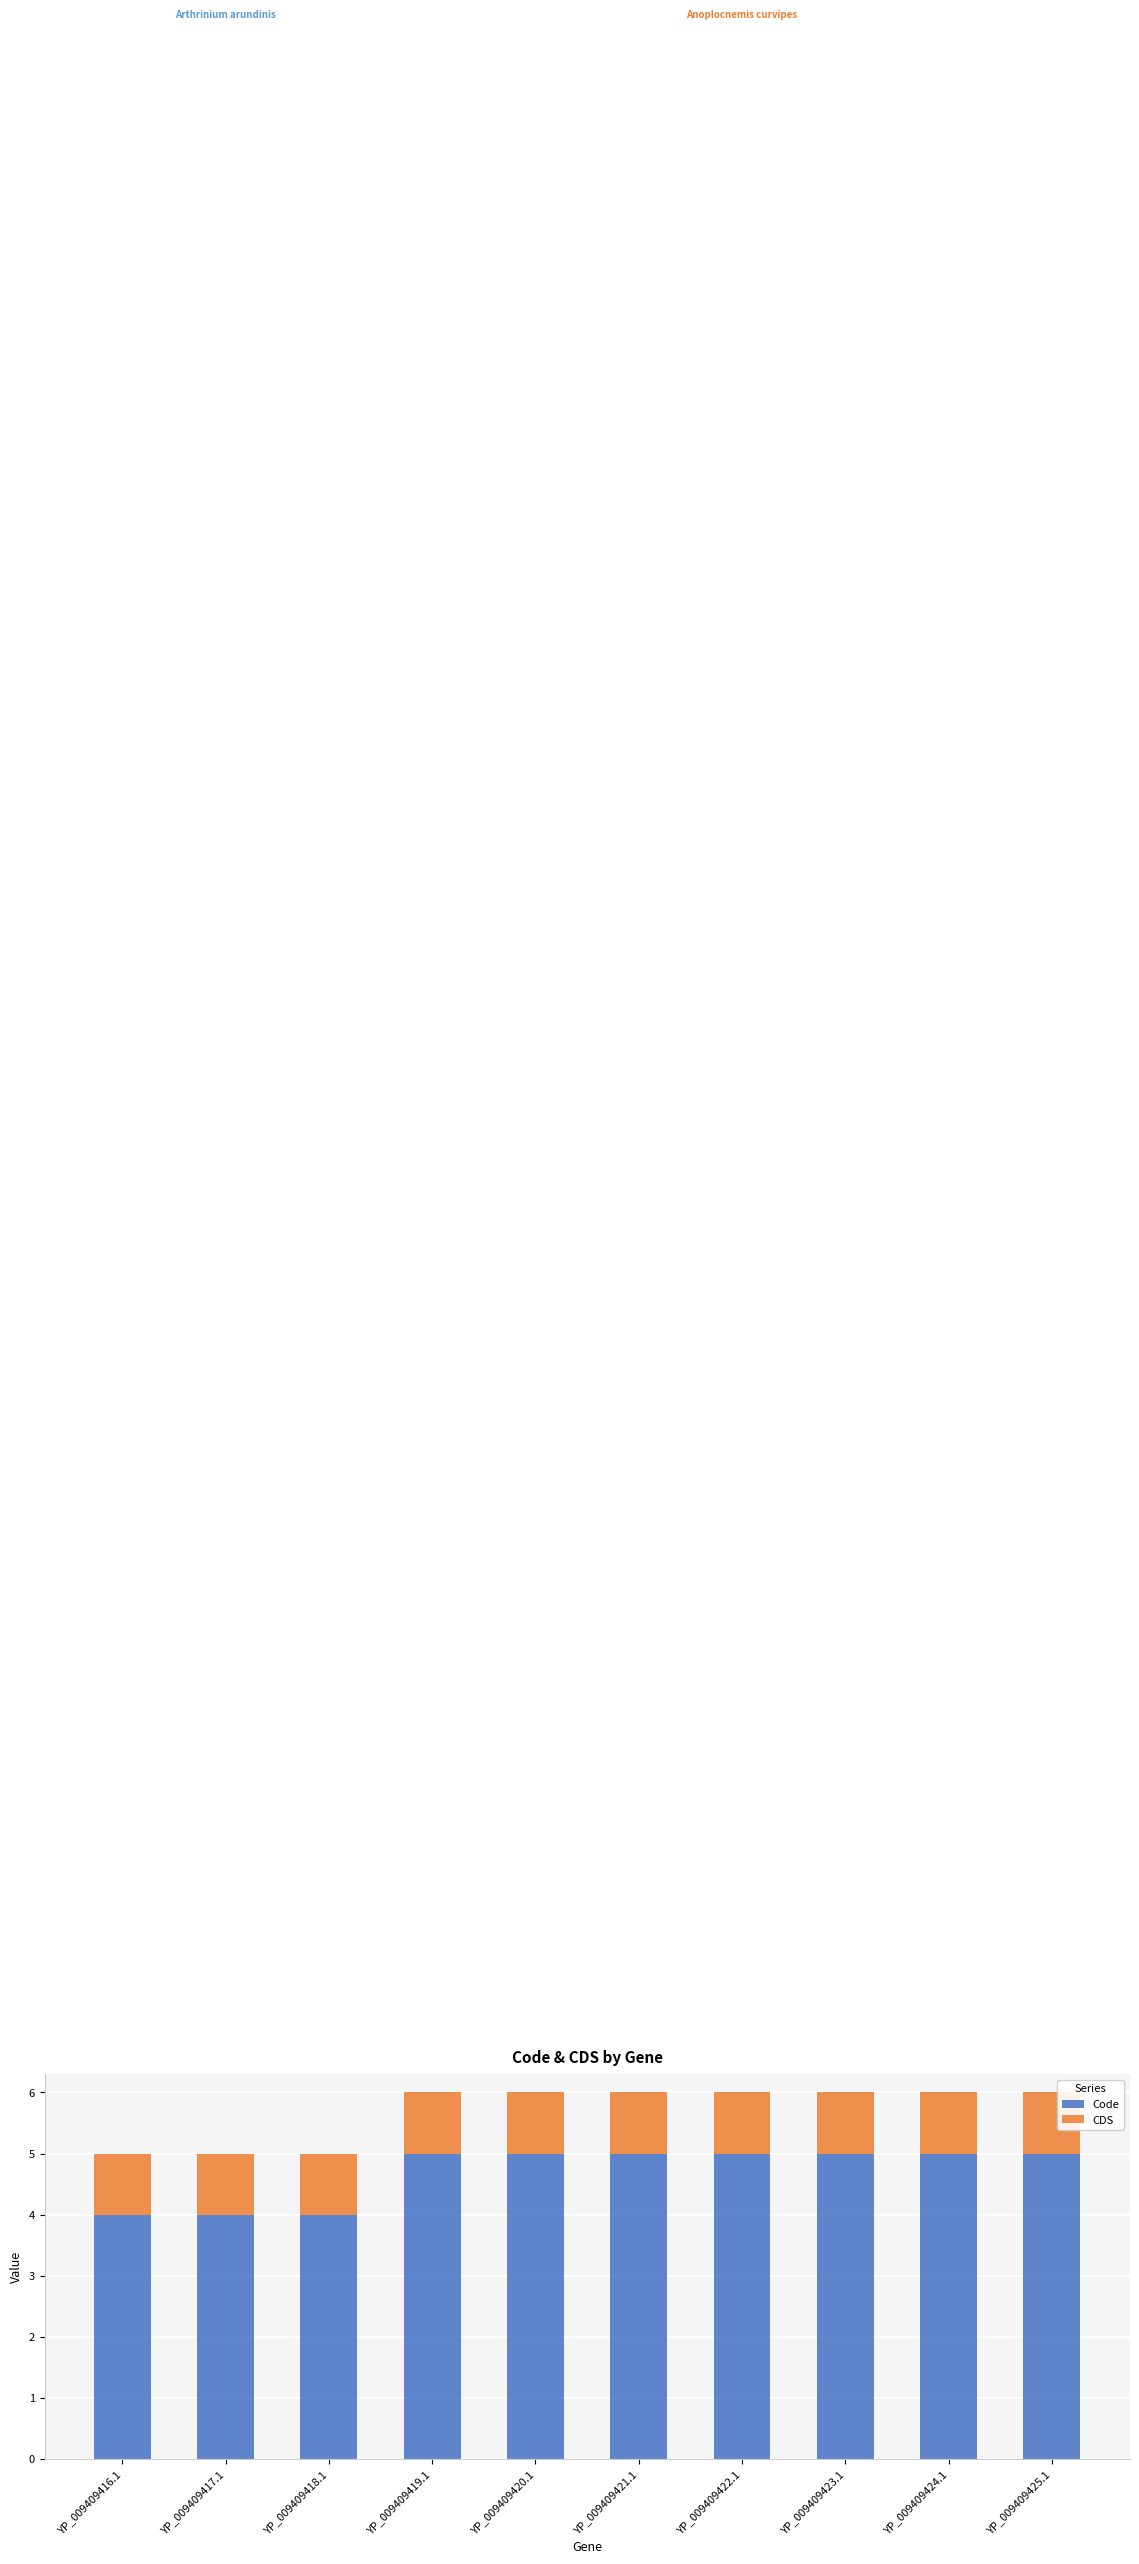

Reading left to right, list the values for the Code series.

YP_009409416.1=4	YP_009409417.1=4	YP_009409418.1=4	YP_009409419.1=5	YP_009409420.1=5	YP_009409421.1=5	YP_009409422.1=5	YP_009409423.1=5	YP_009409424.1=5	YP_009409425.1=5